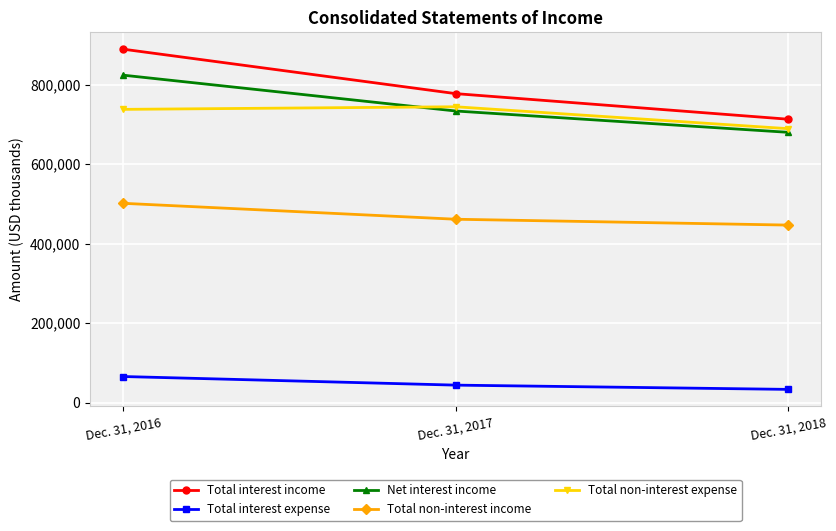

What is the difference between the Total interest expense values at Dec. 31, 2016 and Dec. 31, 2018?

32373